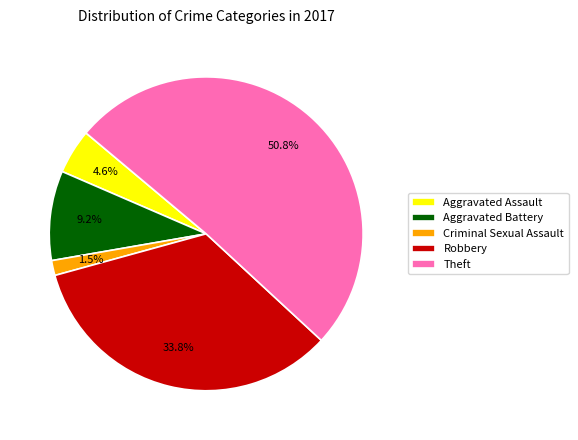

Count the number of slices in the pie.

5